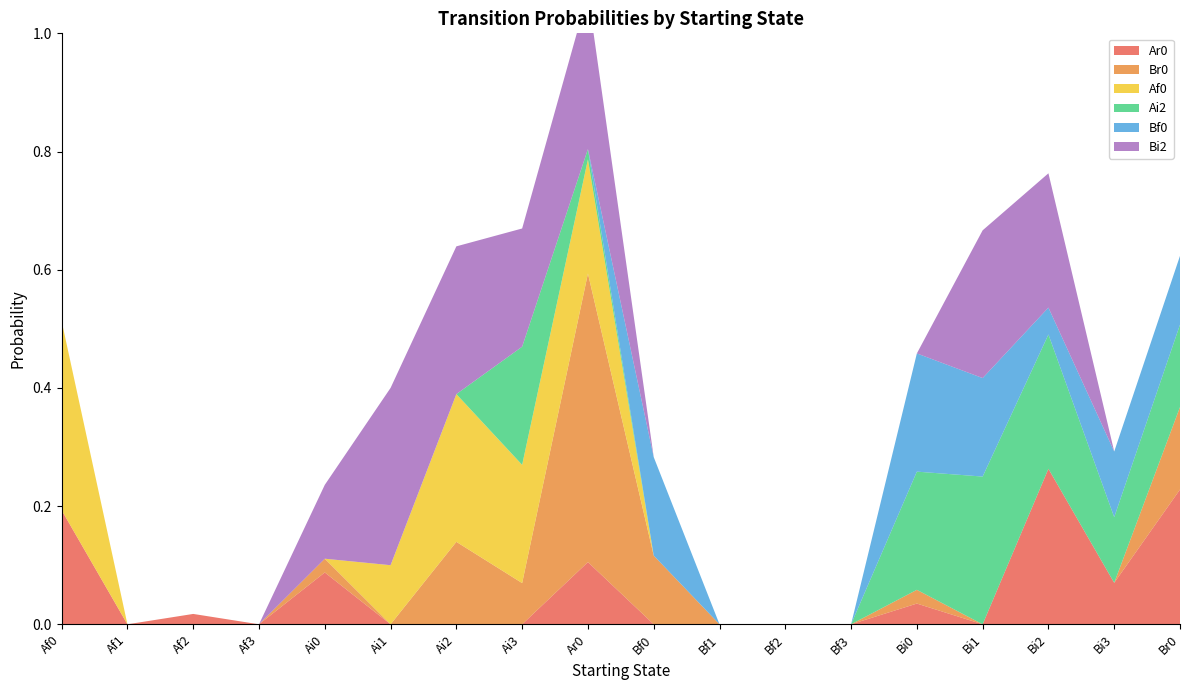

Reading left to right, extract all data points from this chart.

Ar0: Af0=0.2	Af1=0.0	Af2=0.0	Af3=0.0	Ai0=0.1	Ai1=0.0	Ai2=0.0	Ai3=0.0	Ar0=0.1	Bf0=0.0	Bf1=0.0	Bf2=0.0	Bf3=0.0	Bi0=0.0	Bi1=0.0	Bi2=0.3	Bi3=0.1	Br0=0.2
Br0: Af0=0.0	Af1=0.0	Af2=0.0	Af3=0.0	Ai0=0.0	Ai1=0.0	Ai2=0.1	Ai3=0.1	Ar0=0.5	Bf0=0.1	Bf1=0.0	Bf2=0.0	Bf3=0.0	Bi0=0.0	Bi1=0.0	Bi2=0.0	Bi3=0.0	Br0=0.1
Af0: Af0=0.3	Af1=0.0	Af2=0.0	Af3=0.0	Ai0=0.0	Ai1=0.1	Ai2=0.2	Ai3=0.2	Ar0=0.2	Bf0=0.0	Bf1=0.0	Bf2=0.0	Bf3=0.0	Bi0=0.0	Bi1=0.0	Bi2=0.0	Bi3=0.0	Br0=0.0
Ai2: Af0=0.0	Af1=0.0	Af2=0.0	Af3=0.0	Ai0=0.0	Ai1=0.0	Ai2=0.0	Ai3=0.2	Ar0=0.0	Bf0=0.0	Bf1=0.0	Bf2=0.0	Bf3=0.0	Bi0=0.2	Bi1=0.2	Bi2=0.2	Bi3=0.1	Br0=0.1
Bf0: Af0=0.0	Af1=0.0	Af2=0.0	Af3=0.0	Ai0=0.0	Ai1=0.0	Ai2=0.0	Ai3=0.0	Ar0=0.0	Bf0=0.2	Bf1=0.0	Bf2=0.0	Bf3=0.0	Bi0=0.2	Bi1=0.2	Bi2=0.0	Bi3=0.1	Br0=0.1
Bi2: Af0=0.0	Af1=0.0	Af2=0.0	Af3=0.0	Ai0=0.1	Ai1=0.3	Ai2=0.2	Ai3=0.2	Ar0=0.3	Bf0=0.0	Bf1=0.0	Bf2=0.0	Bf3=0.0	Bi0=0.0	Bi1=0.2	Bi2=0.2	Bi3=0.0	Br0=0.0